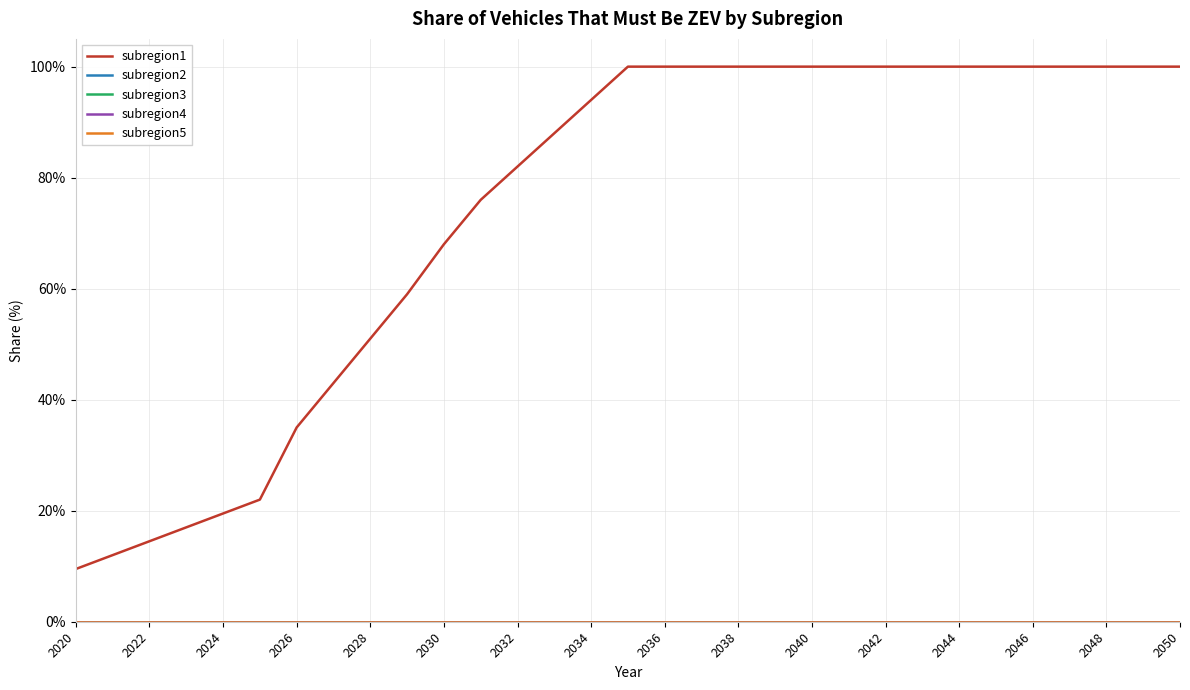

Which series has the widest spread of values?

subregion1